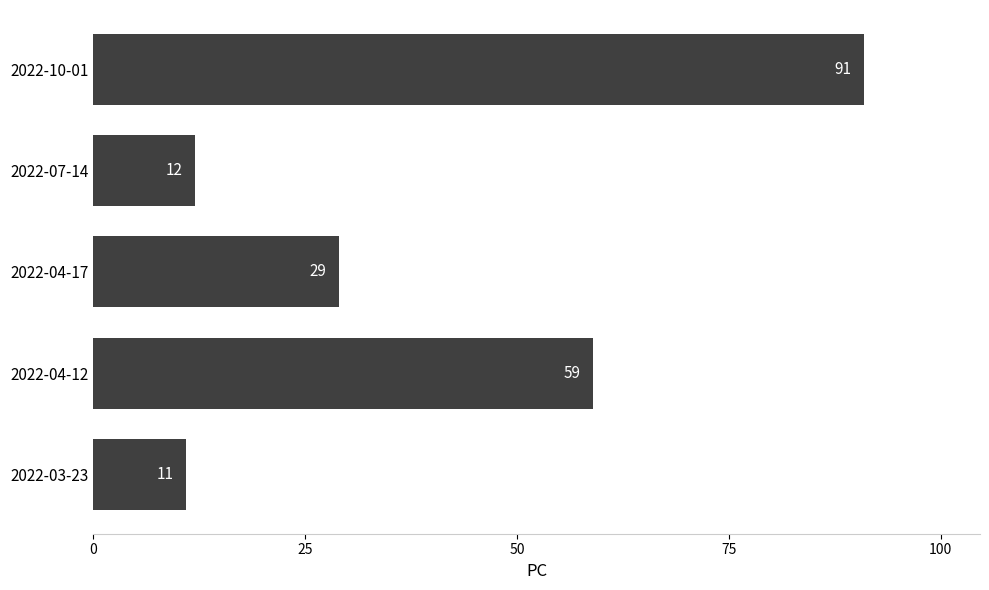

How many categories are shown in the chart?

5